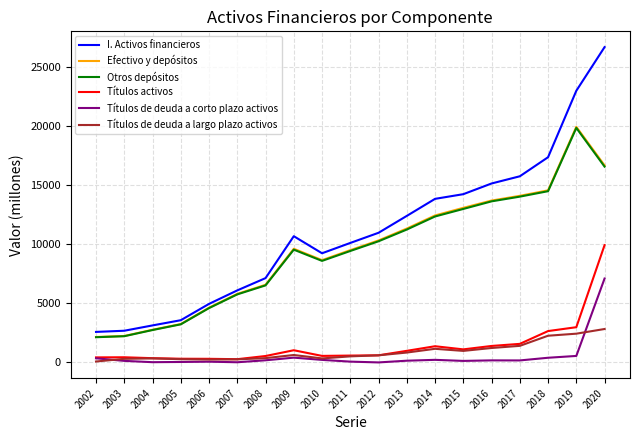

How many lines are shown in the chart?

6